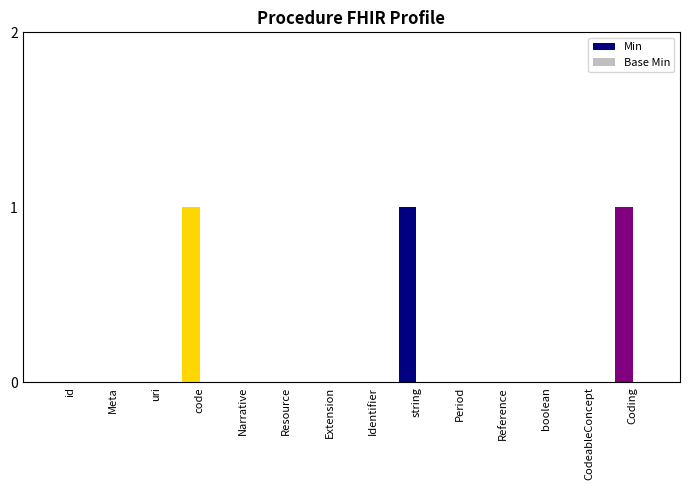

What is the change in value from CodeableConcept to Coding?

+1